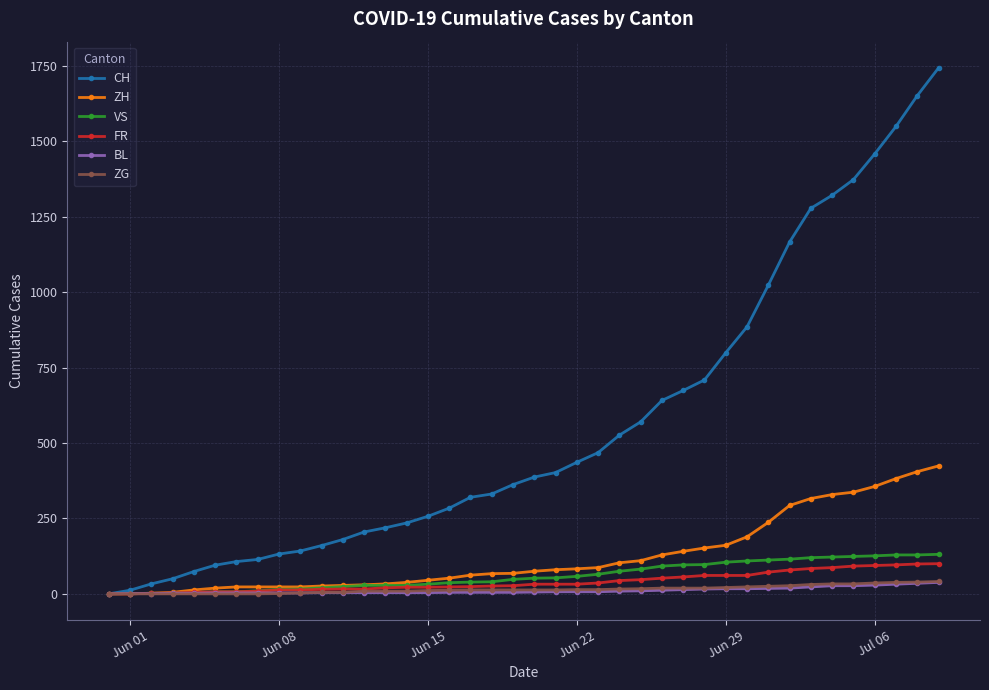

Which series has the largest total across all categories?

CH